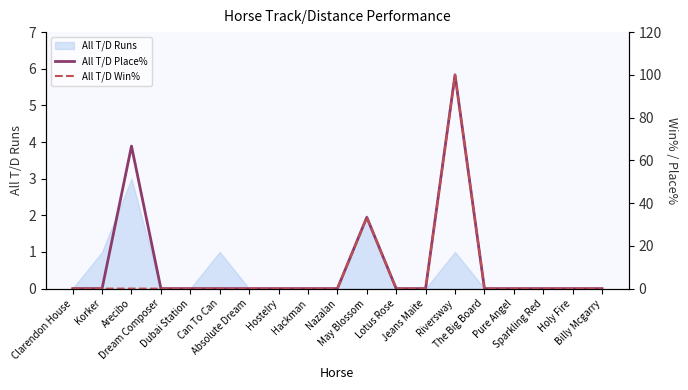

What is the highest value of the All T/D Runs series?

3